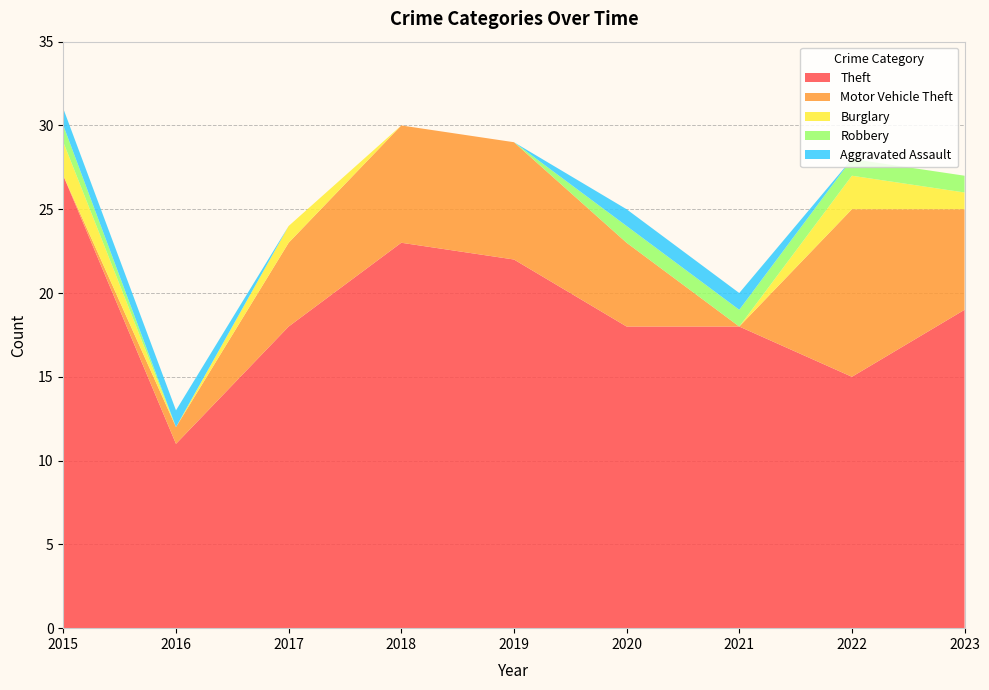

Reading left to right, what are all the values shown in this chart?

Theft: 2015=27	2016=11	2017=18	2018=23	2019=22	2020=18	2021=18	2022=15	2023=19
Motor Vehicle Theft: 2015=0	2016=1	2017=5	2018=7	2019=7	2020=5	2021=0	2022=10	2023=6
Burglary: 2015=2	2016=0	2017=1	2018=0	2019=0	2020=0	2021=0	2022=2	2023=1
Robbery: 2015=1	2016=0	2017=0	2018=0	2019=0	2020=1	2021=1	2022=1	2023=1
Aggravated Assault: 2015=1	2016=1	2017=0	2018=0	2019=0	2020=1	2021=1	2022=0	2023=0